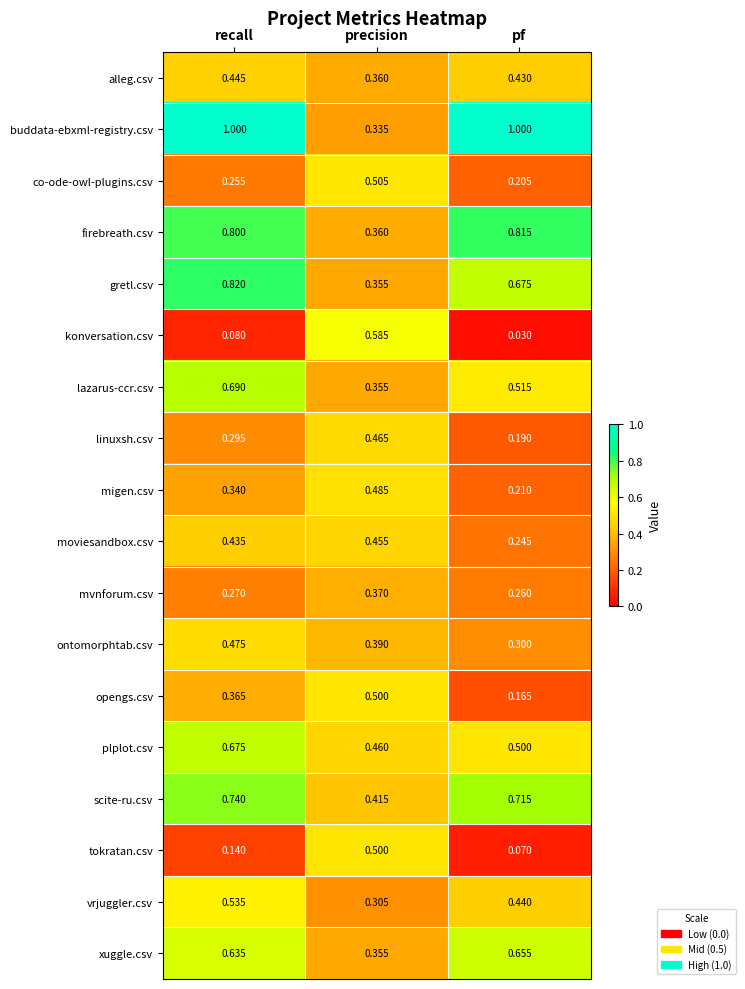

Which label corresponds to the smallest value in the chart?

pf